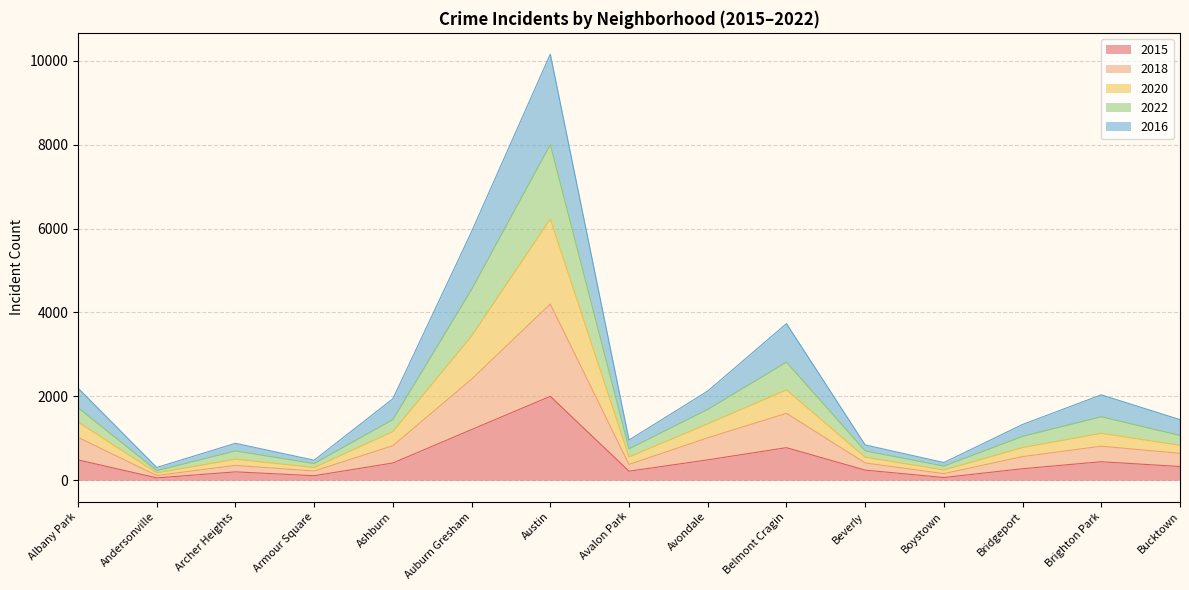

True or false: 2015 has a value of 328 at Bucktown.

True